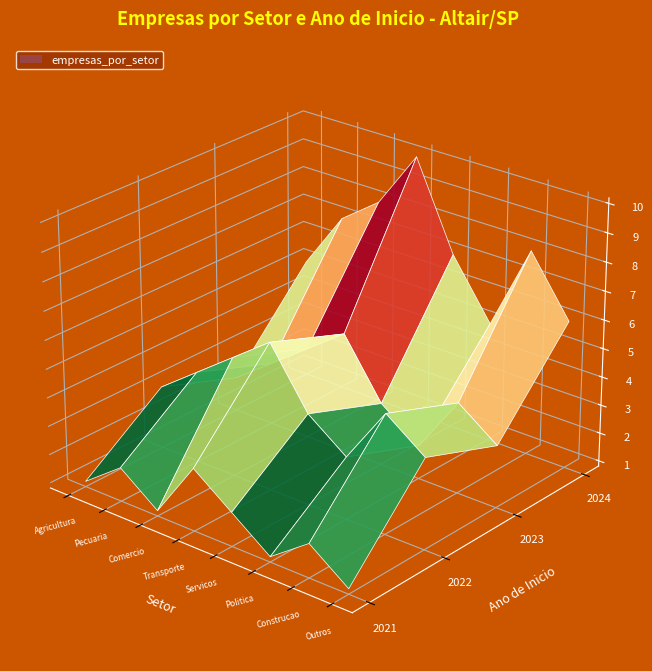

Reading right to left, list all the values displayed in this chart.

2021: 7=1	6=2	5=1	4=2	3=3	2=1	1=2	0=1
2022: 7=4	6=5	5=3	4=4	3=6	2=5	1=4	0=3
2023: 7=3	6=4	5=2	4=3	3=5	2=4	1=3	0=2
2024: 7=6	6=8	5=5	4=7	3=10	2=8	1=7	0=5